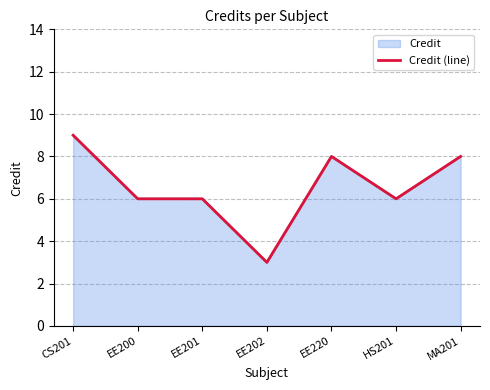

Rank the categories by value from lowest to highest.

EE202, EE200, EE201, HS201, EE220, MA201, CS201